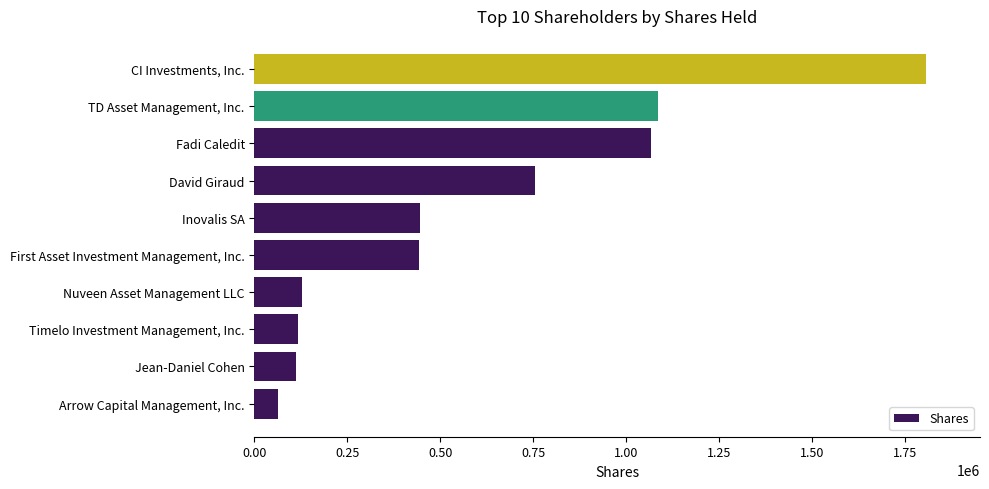

What is the difference between the second highest and minimum values?

1022300